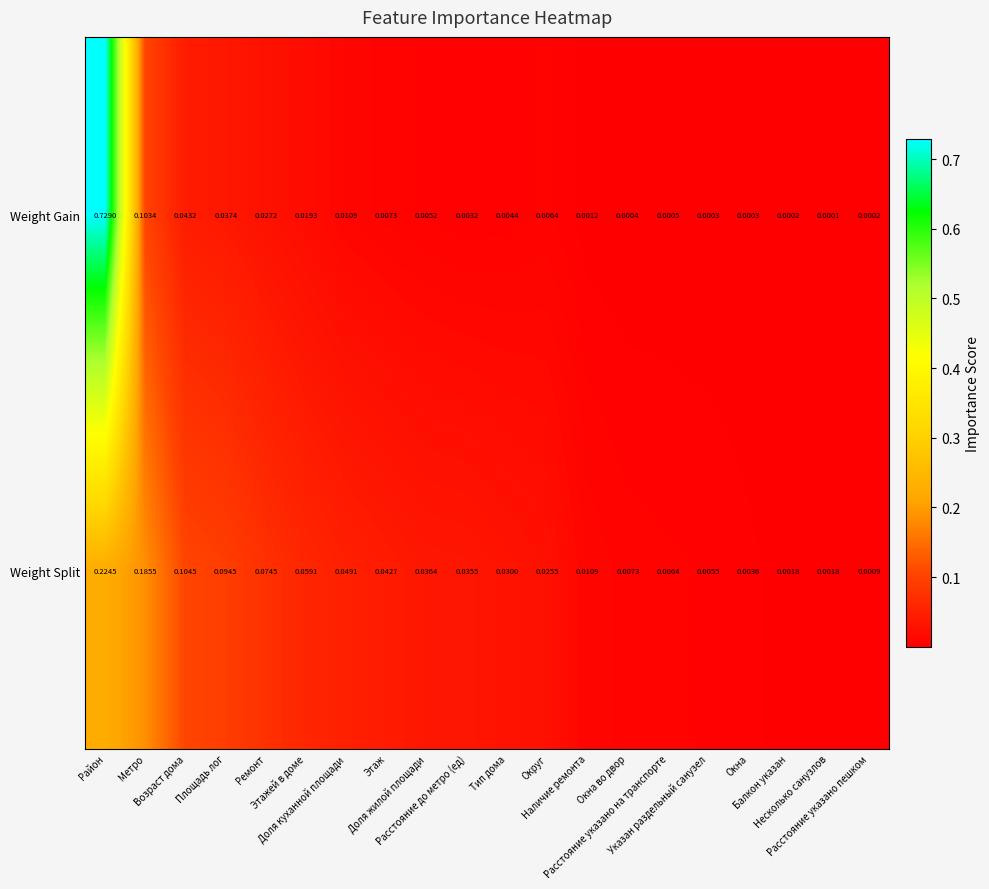

Which series has the largest range (max minus min)?

Weight Gain